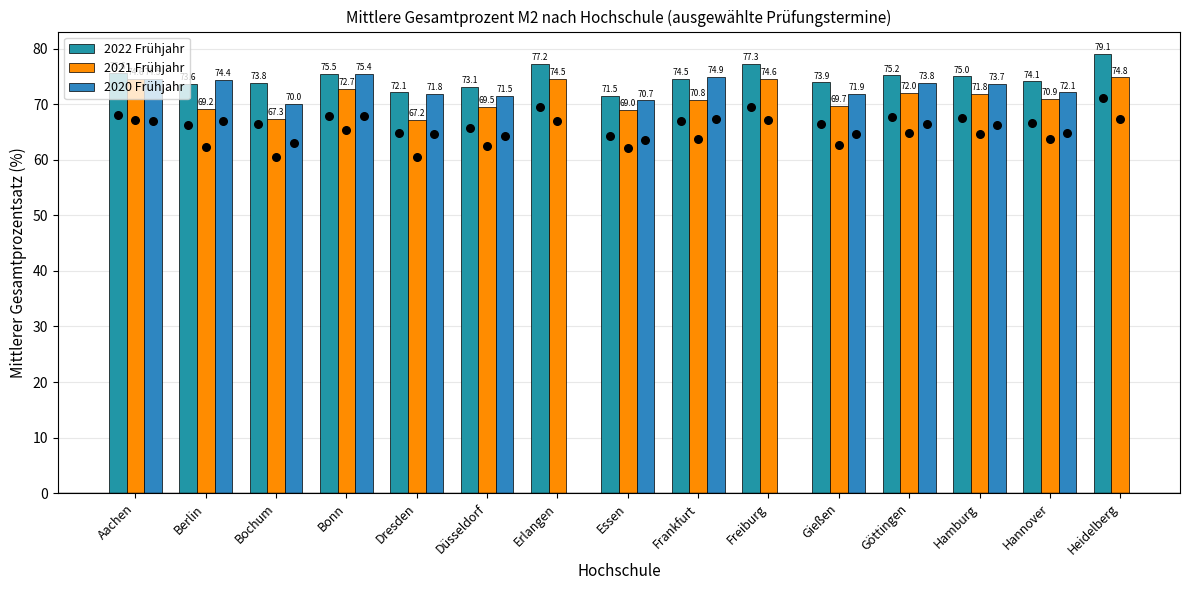

Which series reaches the minimum Y coordinate?

2021 Frühjahr